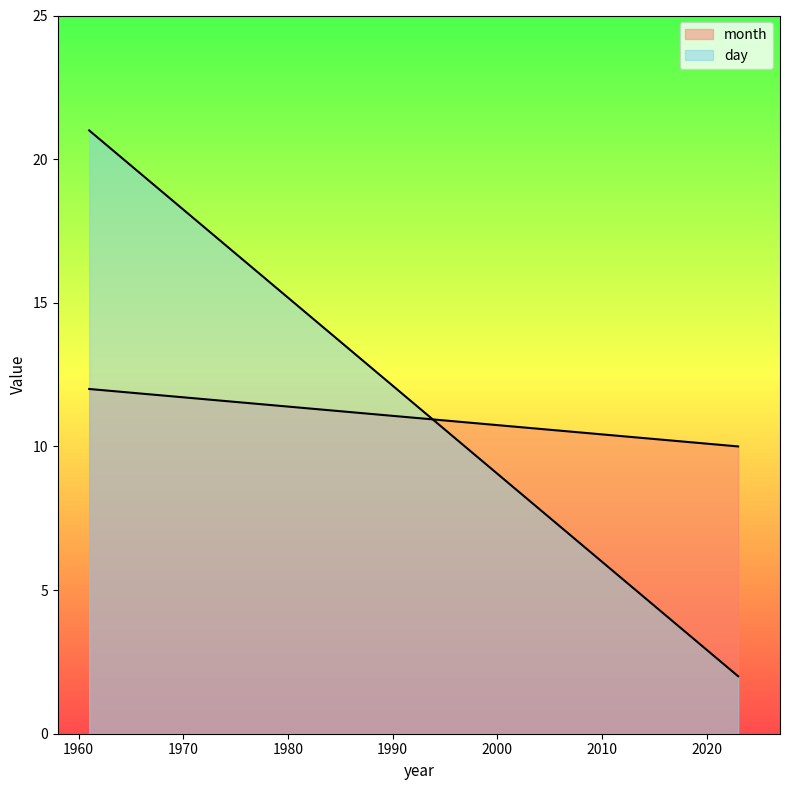

Where do month and day first cross each other?

1961 and 2023